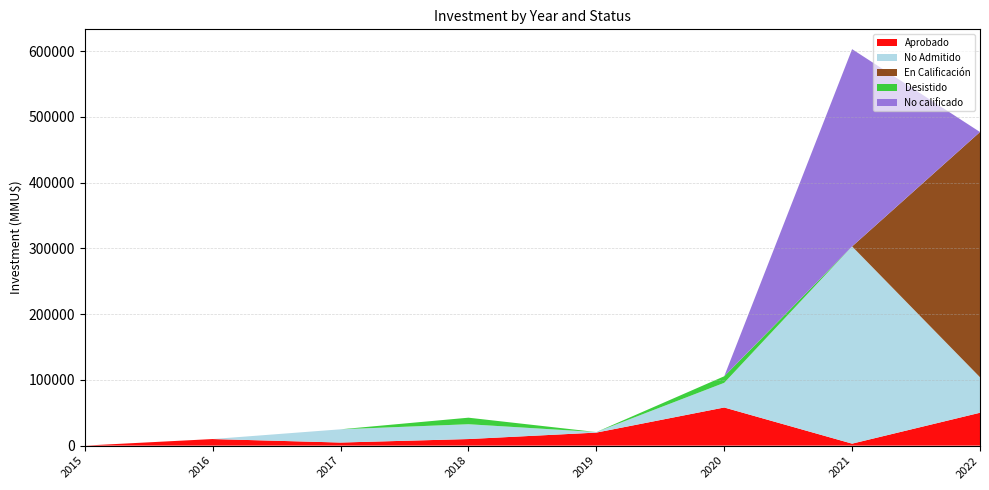

What is the highest value of the Aprobado series?

58000